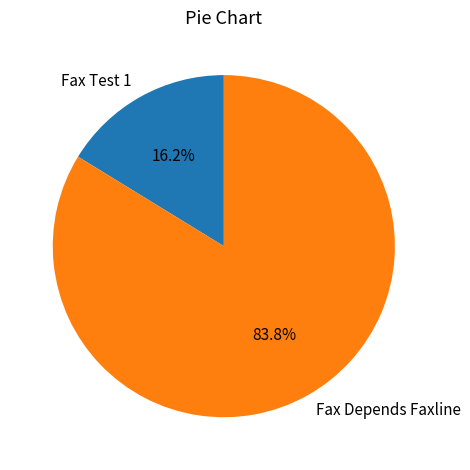

Is it true that Fax Depends Faxline is 84% of the pie?

True